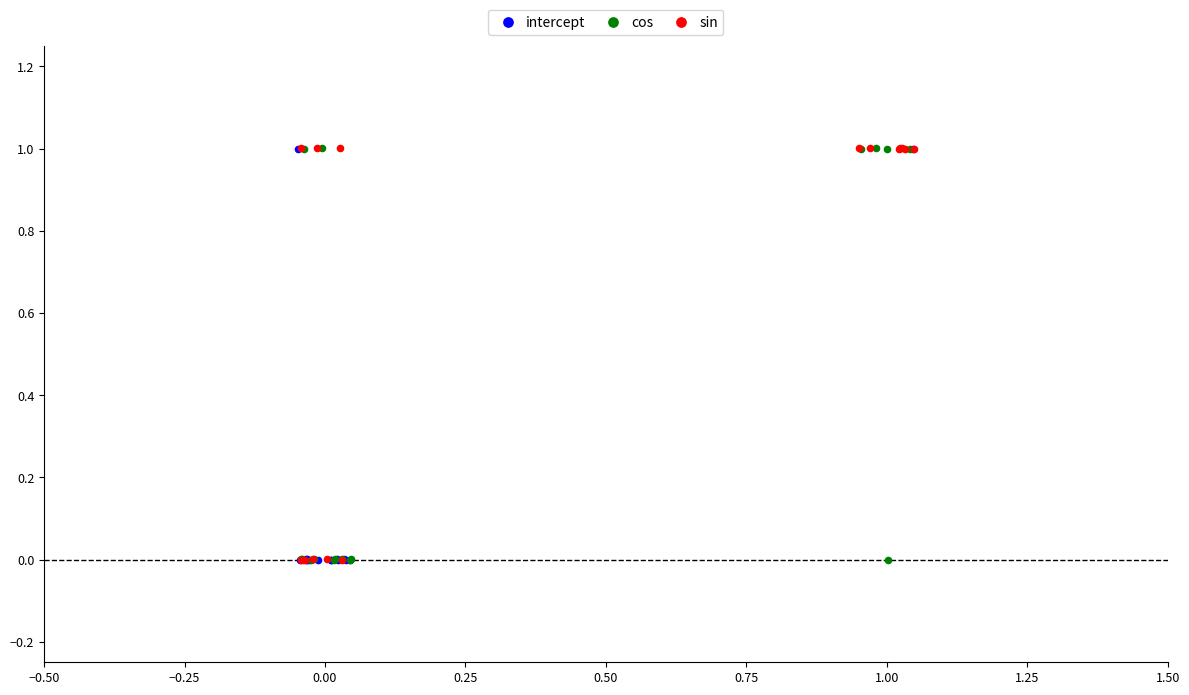

What are all the series names shown in the legend?

intercept, cos, sin